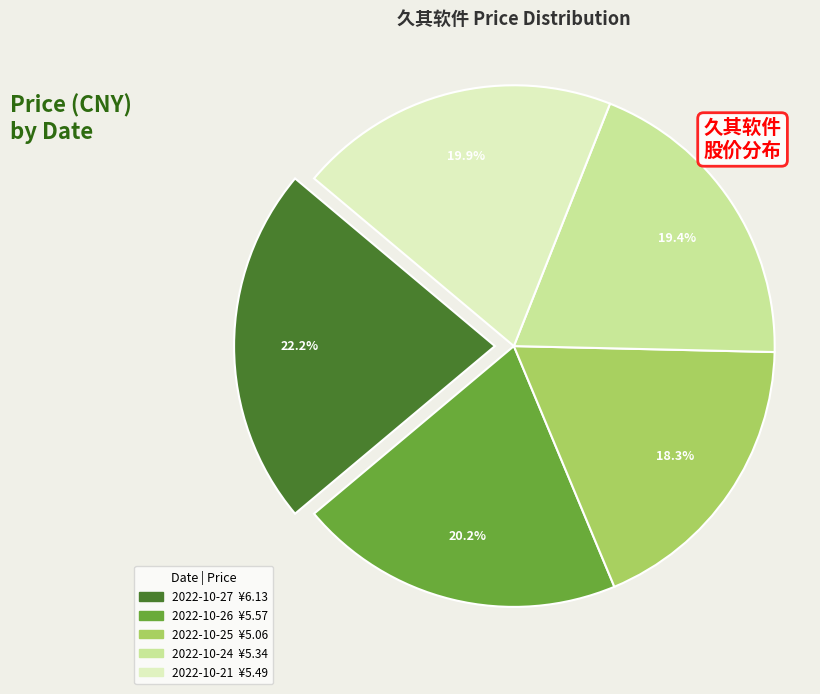

Which has a higher value, 2022-10-26 or 2022-10-24?

2022-10-26